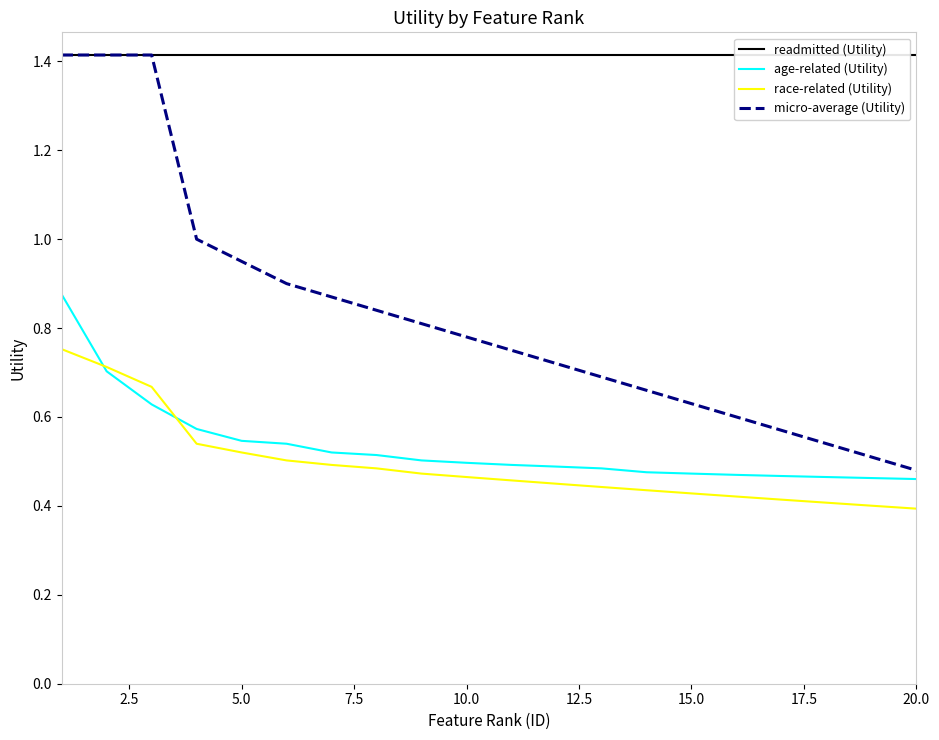

What are all the series names shown in the legend?

readmitted (Utility), age-related (Utility), race-related (Utility), micro-average (Utility)